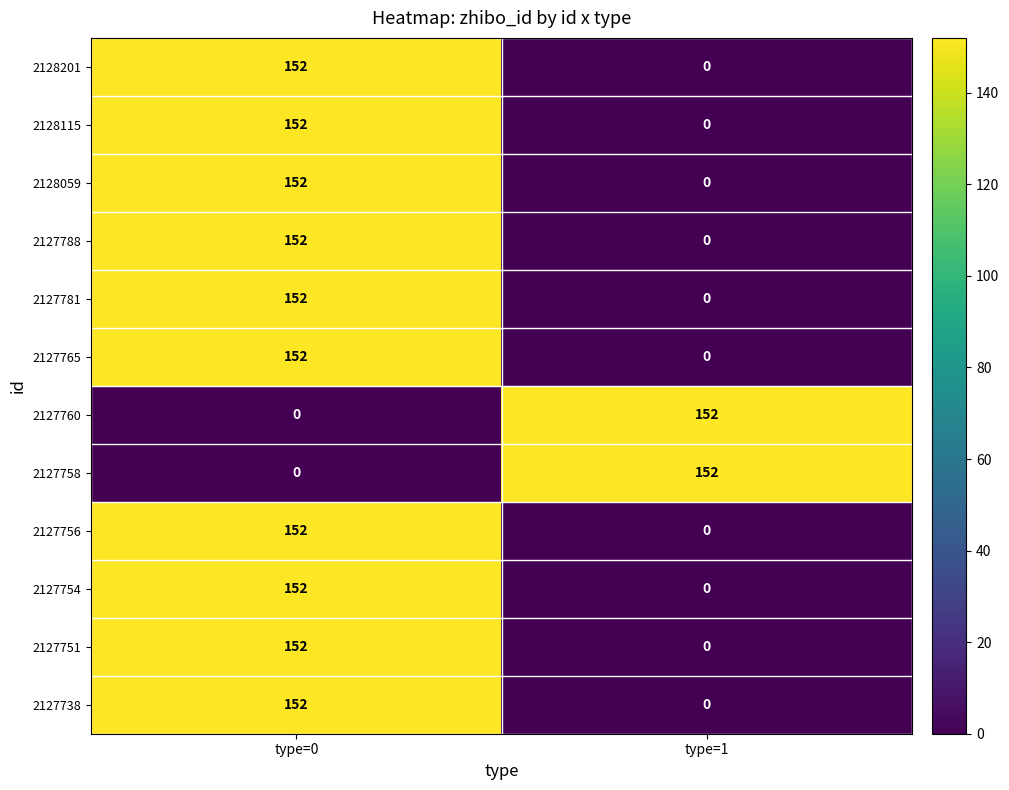

Is it true that 2127760 equals 105 at type=1?

False